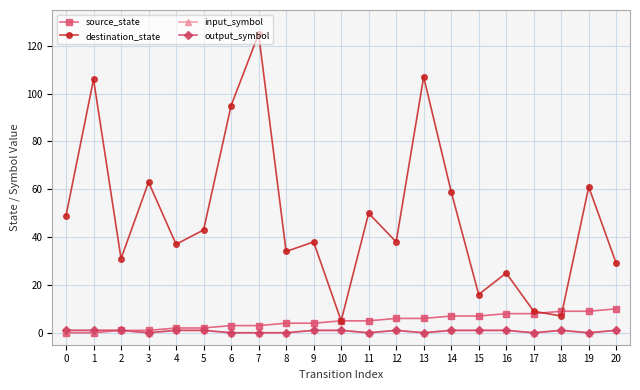

What is the value of the destination_state point at the 4th from the left?

63